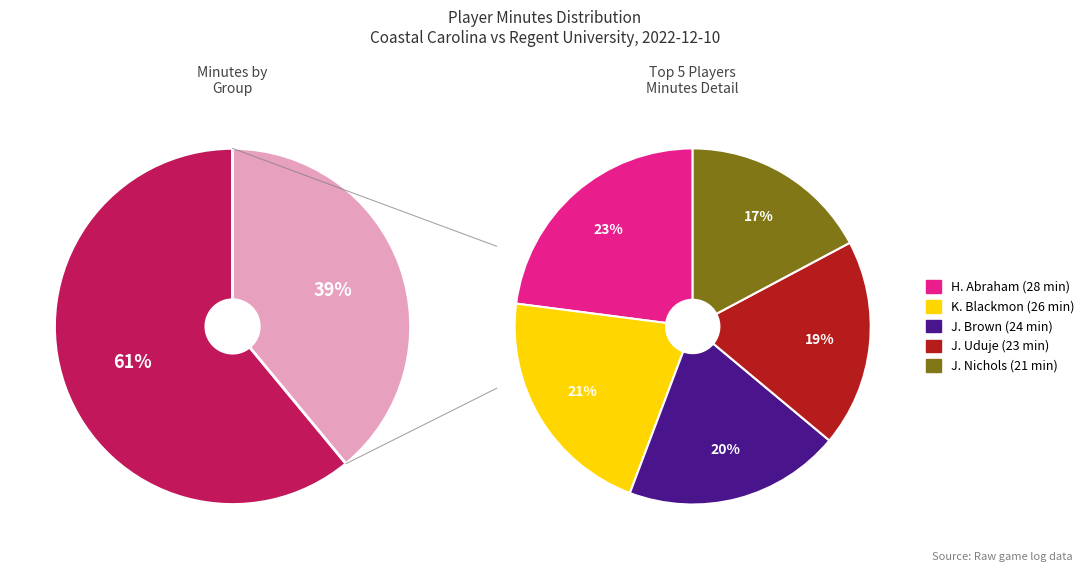

What is the largest slice in the pie chart?

H. Abraham